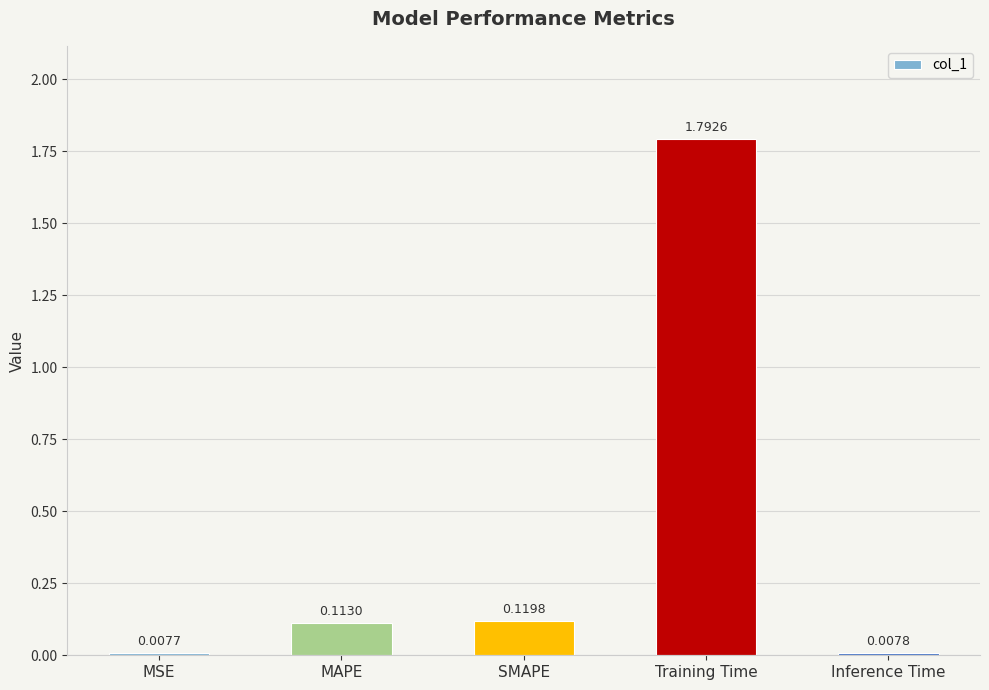

List the labels in order of value, largest first.

Training Time, SMAPE, MAPE, Inference Time, MSE